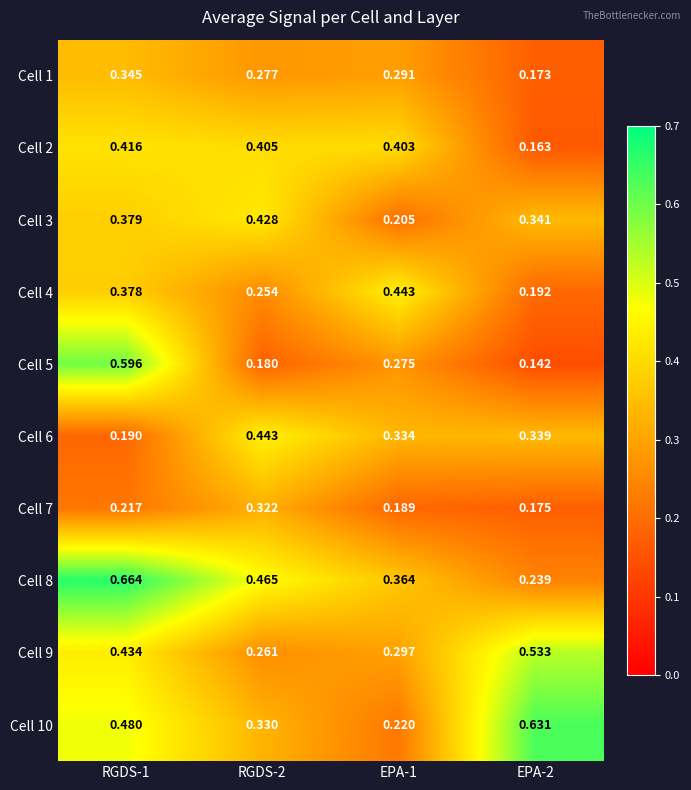

At how many categories does at least one series exceed 0?

4